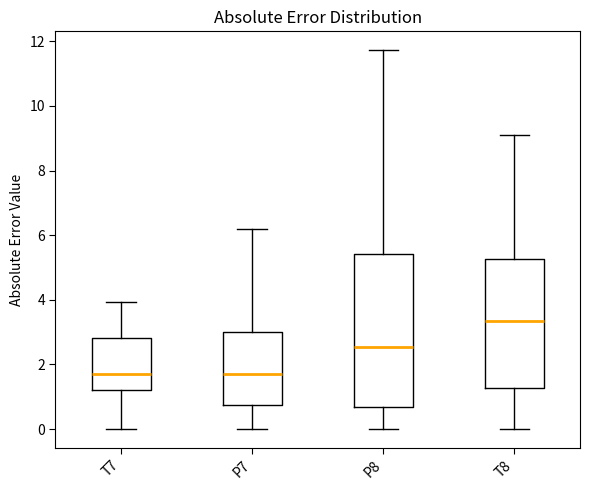

Reading left to right, read every box against the y-axis: the position of its median line, the range the box covers, and the ends of its whiskers. The values are not printed on the chart, so give them approximately, as read against the axis.

T7: median 1.8, box 1.2 to 2.8, whiskers 0.0 to 4.0
P7: median 1.8, box 0.8 to 3.0, whiskers 0.0 to 6.2
P8: median 2.6, box 0.6 to 5.4, whiskers 0.0 to 11.8
T8: median 3.4, box 1.2 to 5.2, whiskers 0.0 to 9.2